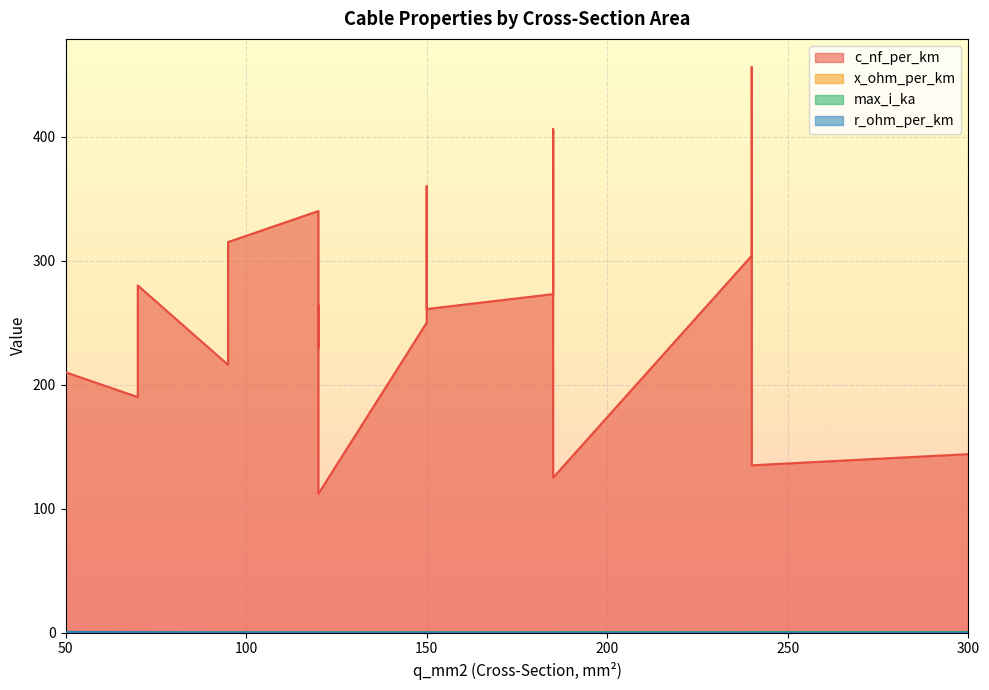

After their last crossing, which series has the higher values: x_ohm_per_km or r_ohm_per_km?

x_ohm_per_km